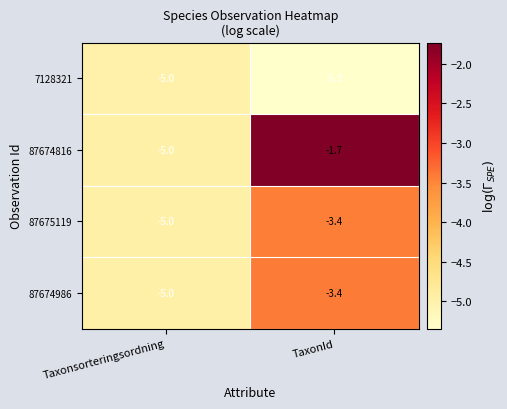

Reading left to right, extract all data points from this chart.

7128321: -5.0	-5.3
87674816: -5.0	-1.7
87675119: -5.0	-3.4
87674986: -5.0	-3.4